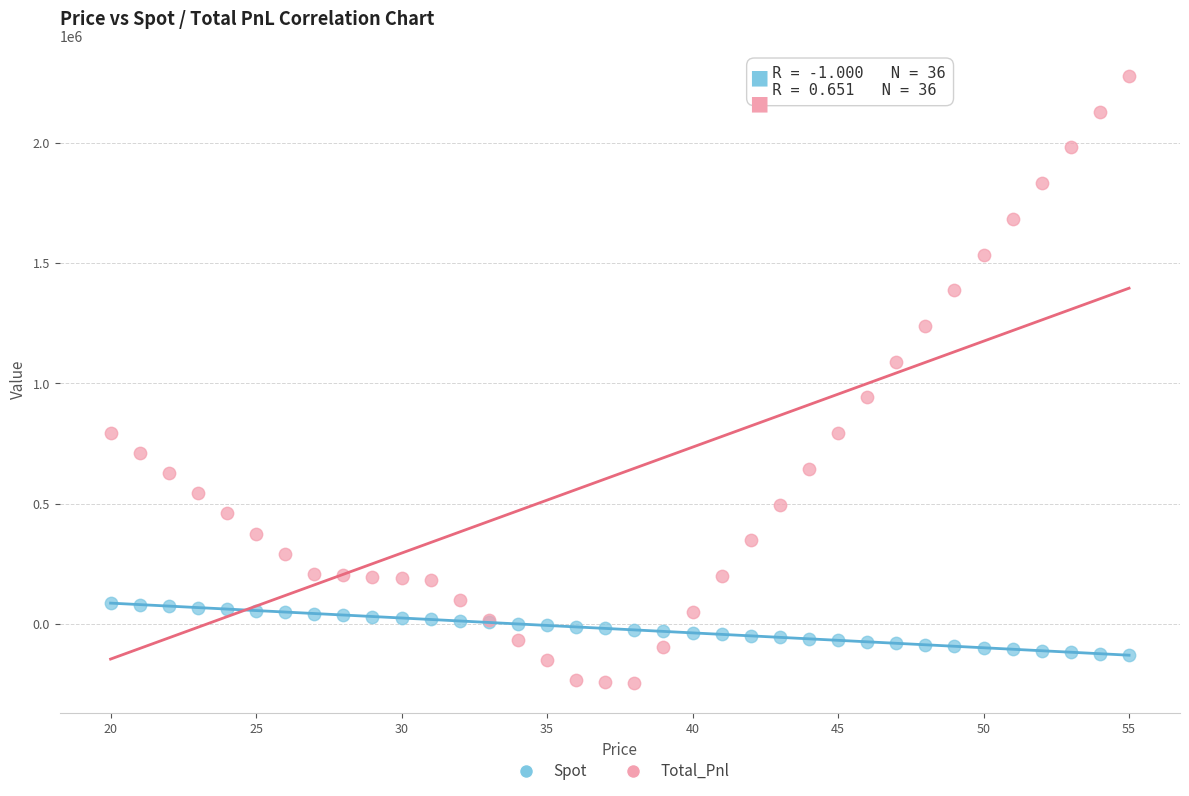

Which series has the largest Y range (max minus min)?

Total_Pnl